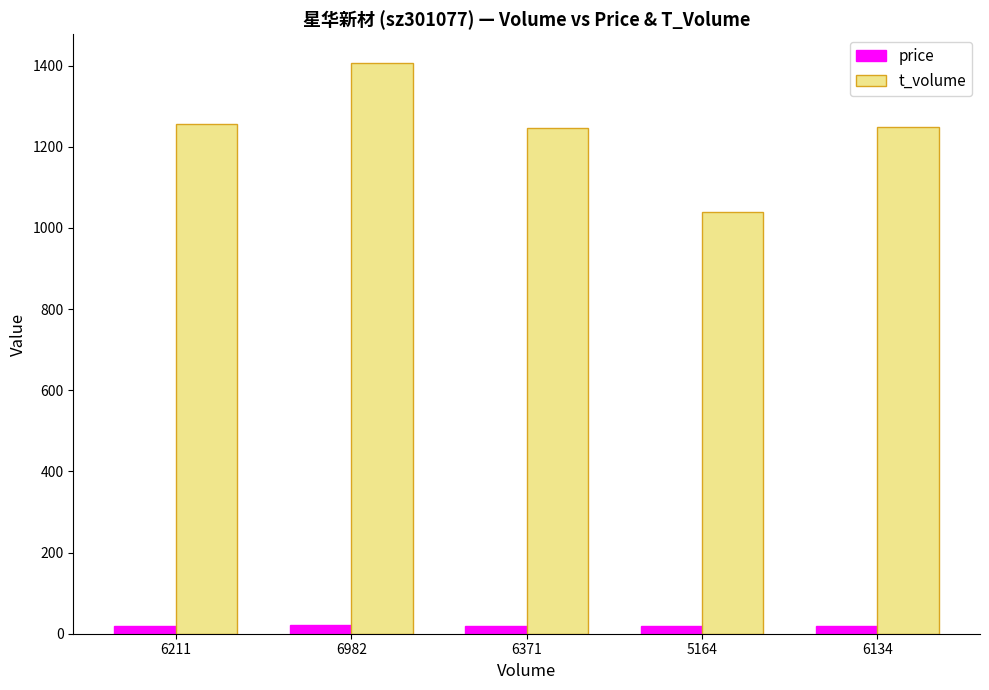

Count the number of categories in the chart.

5